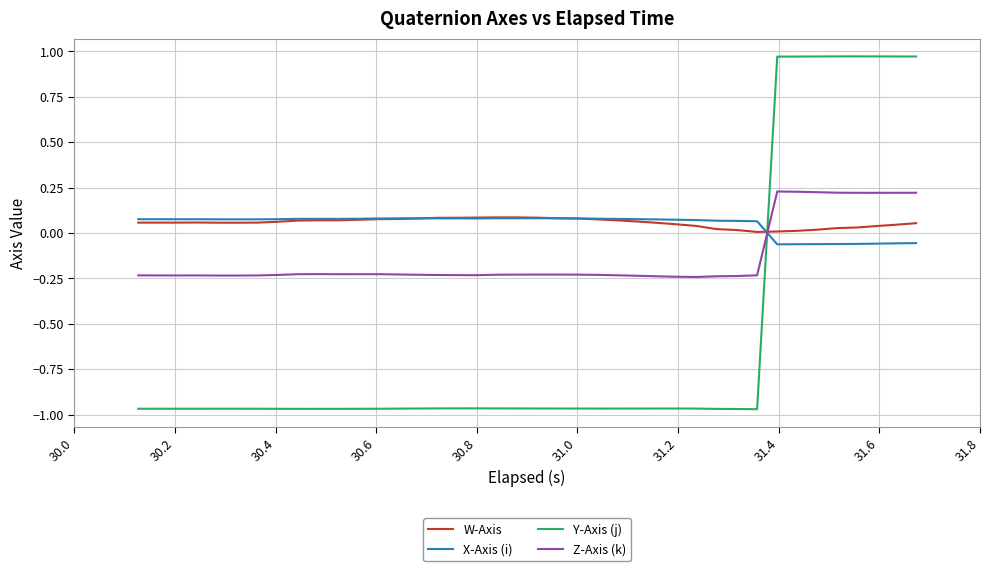

At how many categories does at least one series exceed 0?

40